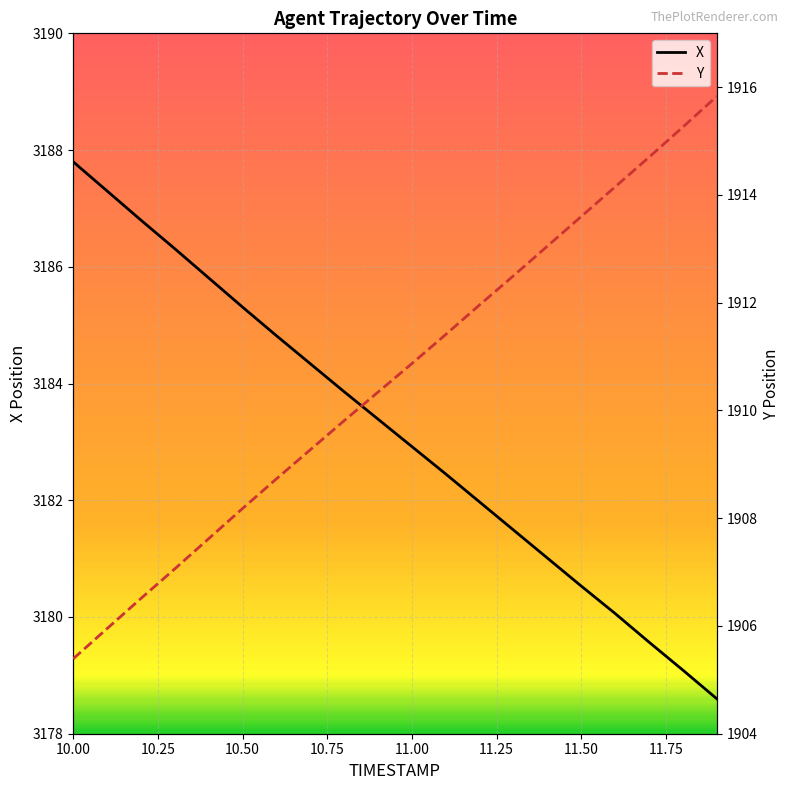

Reading left to right, extract all data points from this chart.

X: 3187.8	3187.3	3186.8	3186.3	3185.8	3185.3	3184.8	3184.3	3183.9	3183.4	3182.9	3182.4	3182.0	3181.5	3181.0	3180.5	3180.1	3179.6	3179.1	3178.6
Y: 1905.4	1906.0	1906.5	1907.1	1907.6	1908.2	1908.7	1909.3	1909.8	1910.3	1910.9	1911.4	1912.0	1912.5	1913.0	1913.6	1914.2	1914.7	1915.3	1915.8